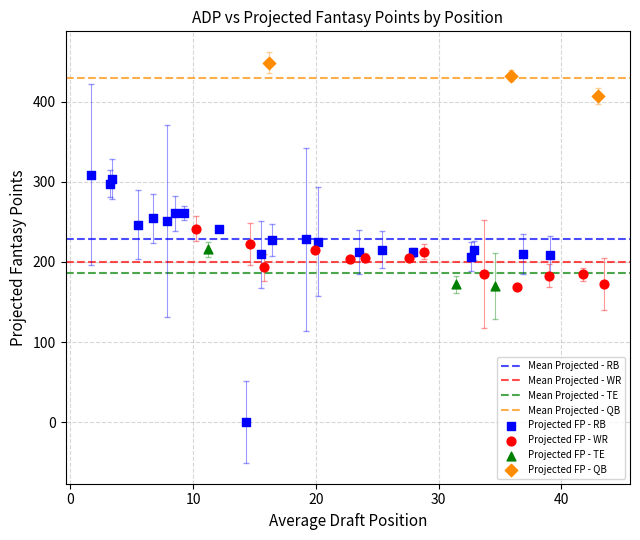

Which series reaches the maximum Y coordinate?

Projected FP - QB